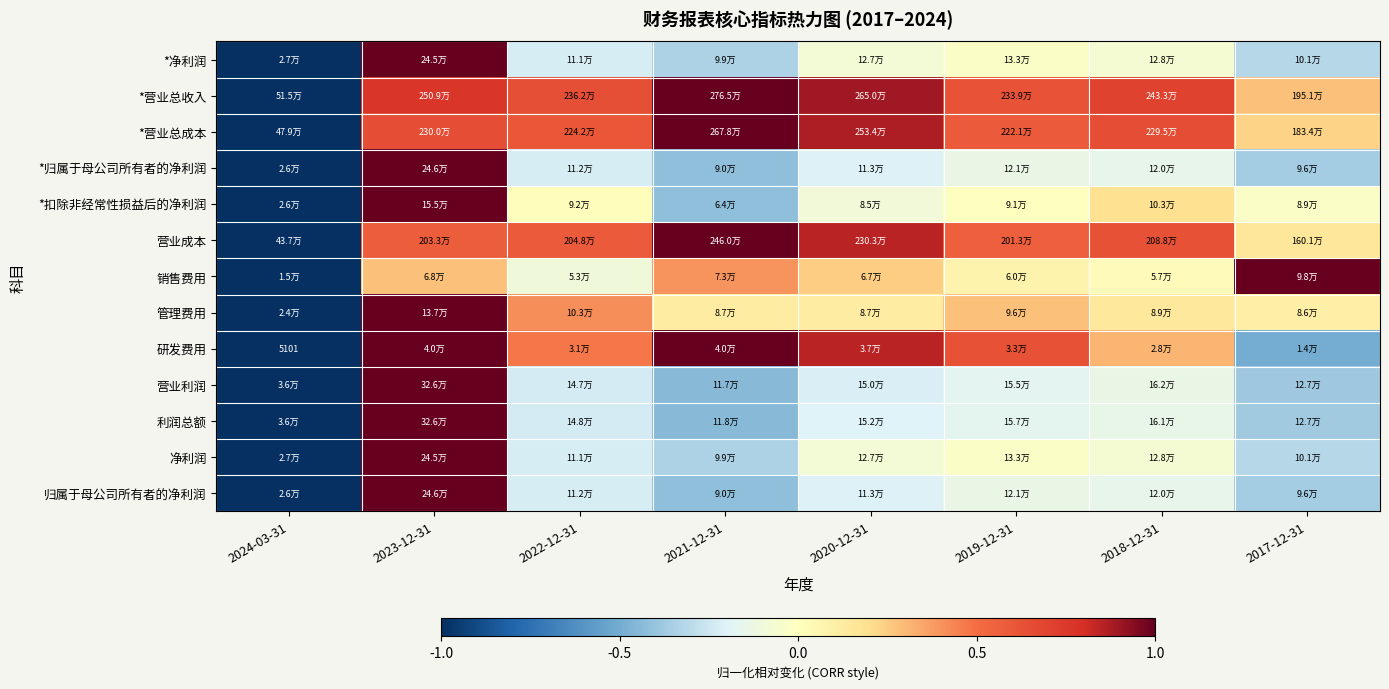

Which label corresponds to the smallest value in the chart?

2024-03-31